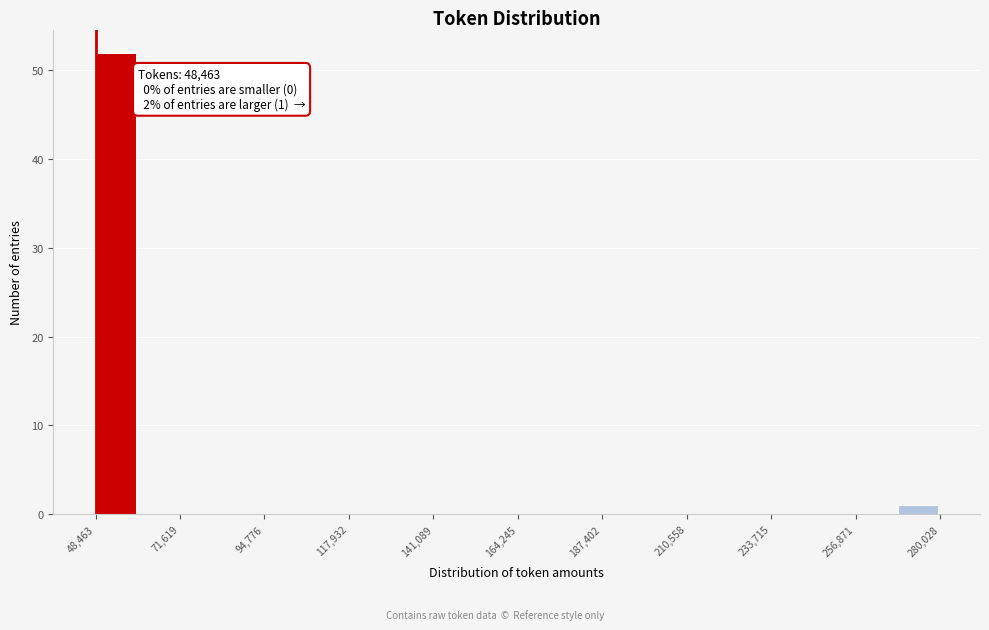

Read against the x-axis, roughly where is the centre of the tallest bar?

55000